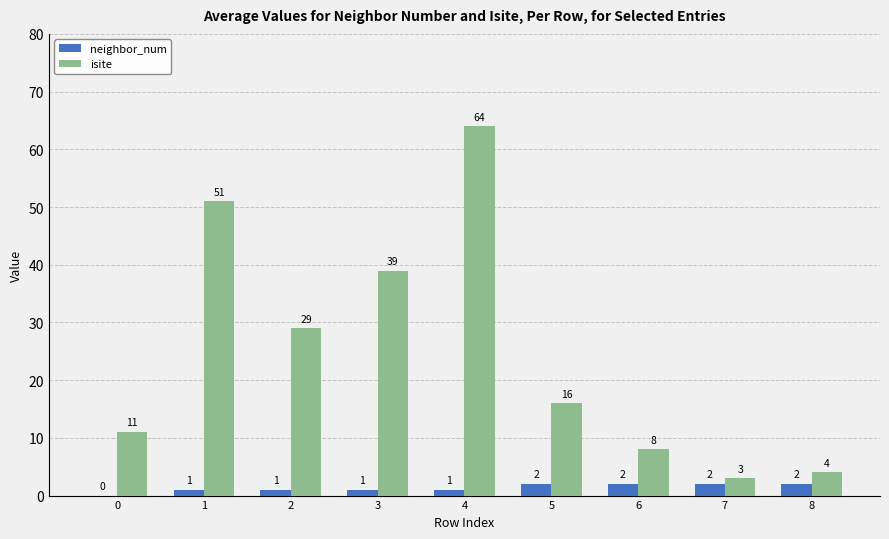

Is the value of isite at 8 greater than the value of neighbor_num at 3?

Yes